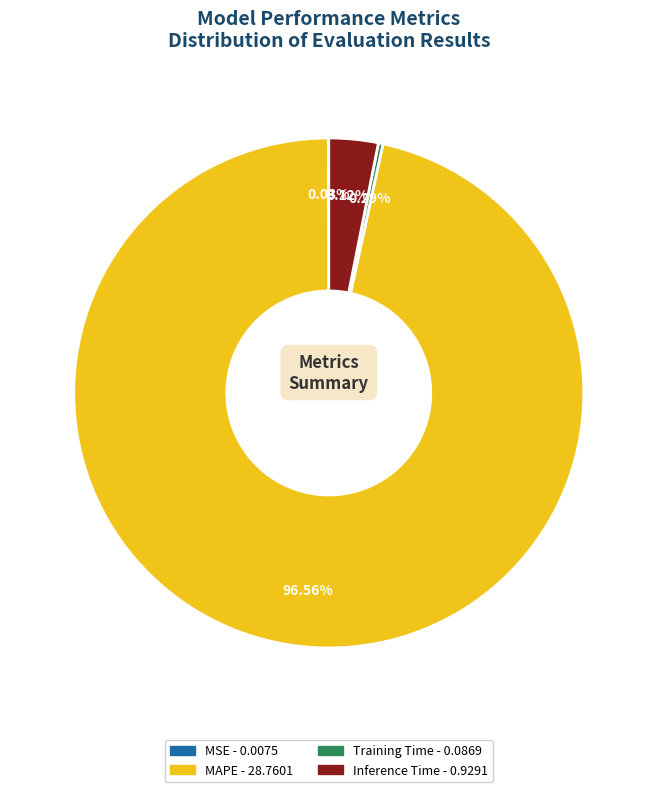

To the nearest percent, what is the average slice percentage?

25%